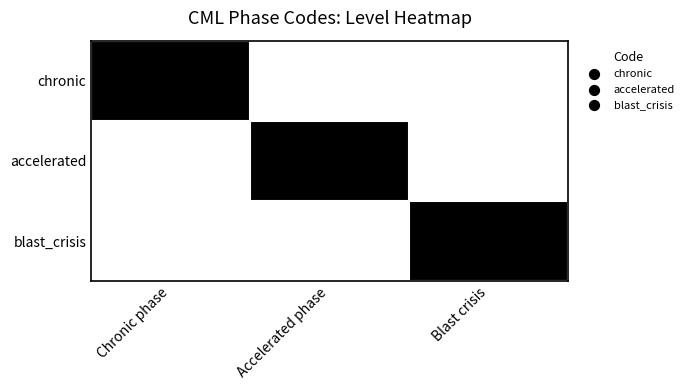

List the series in order of their peak value, highest first.

chronic, accelerated, blast_crisis